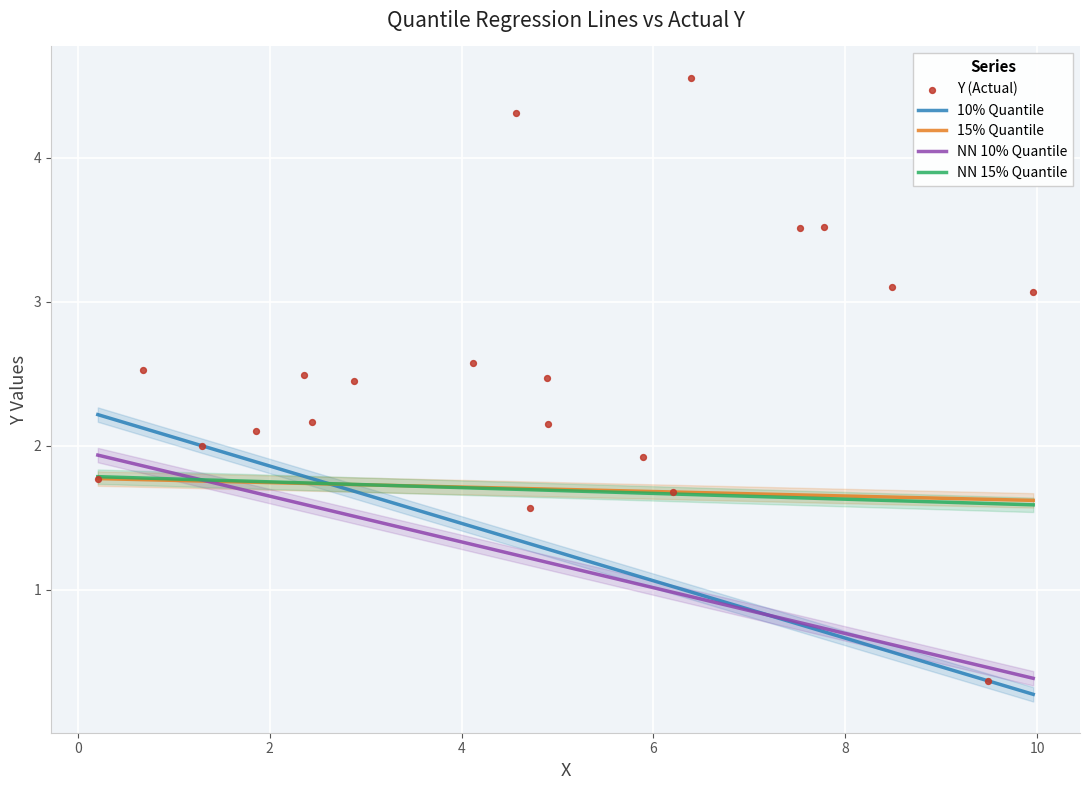

Which series contains the highest Y value?

Y (Actual)